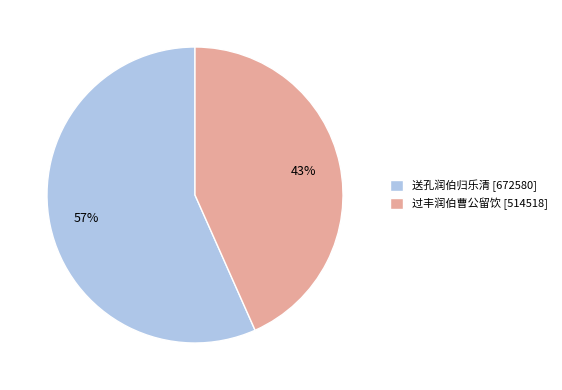

To the nearest percent, what is the combined percentage of 过丰润伯曹公留饮 and 送孔润伯归乐清?

100%